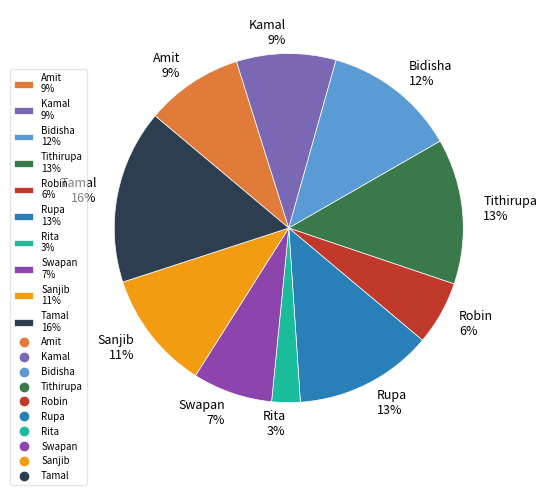

Which category has the biggest portion of the pie?

Tamal